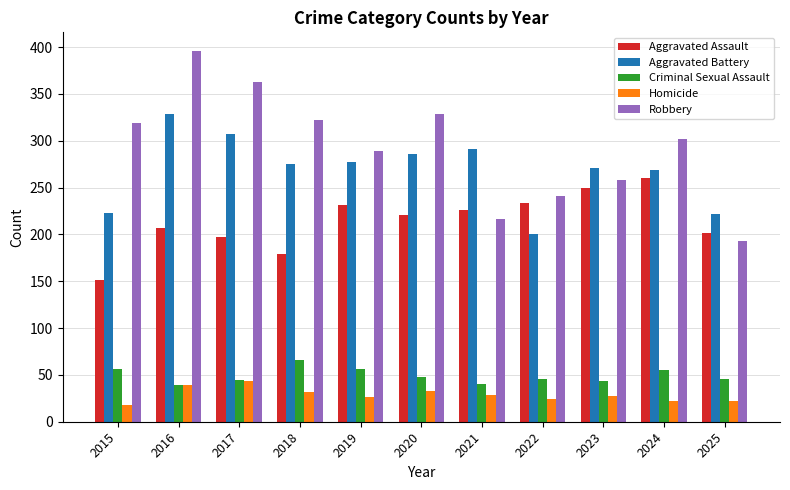

How many bars are there in each group?

5